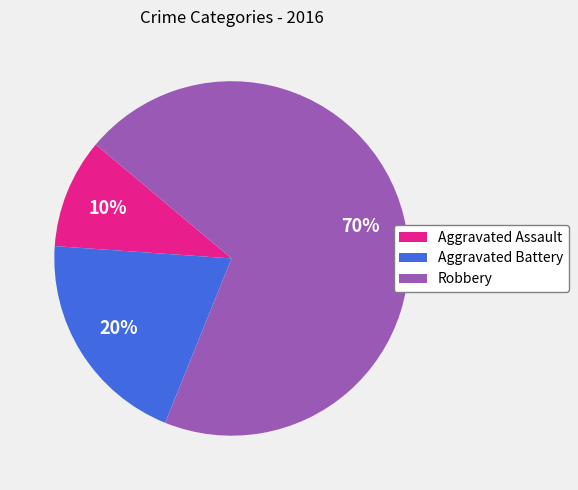

To the nearest percent, what is the combined percentage of Robbery and Aggravated Battery?

90%